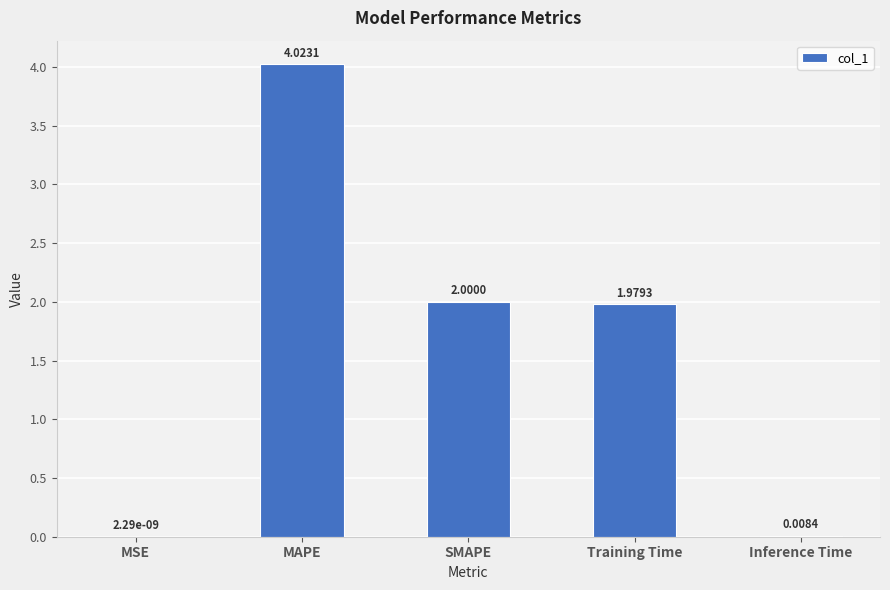

What is the sum of all values?

8.0